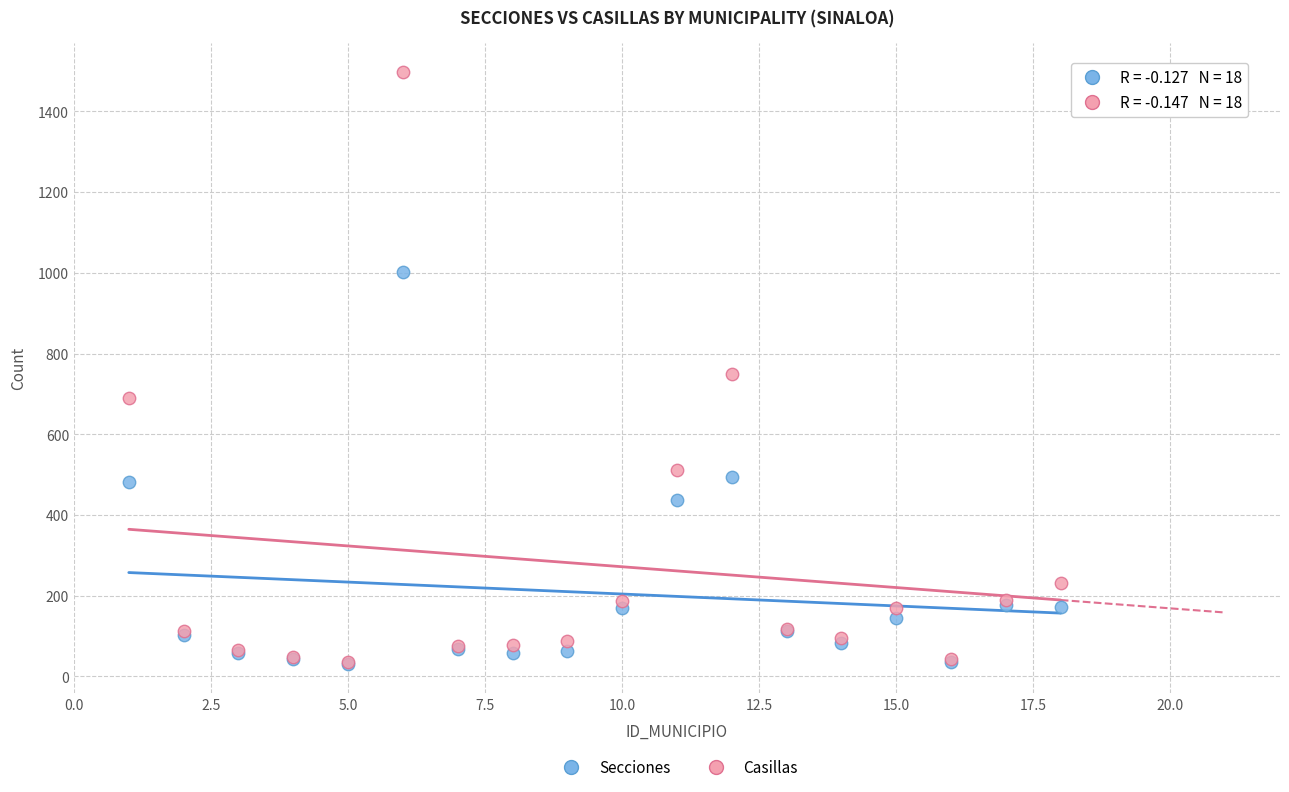

In the Casillas series, what Y value is closest to 767?

749